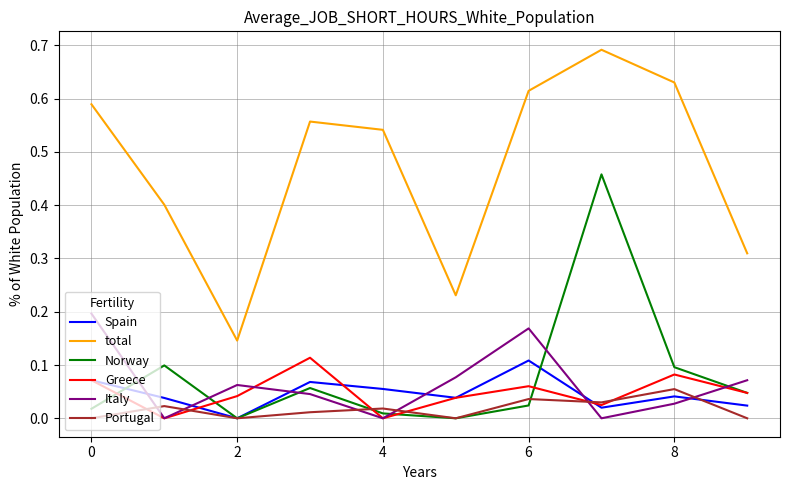

Which series has the largest total across all categories?

total